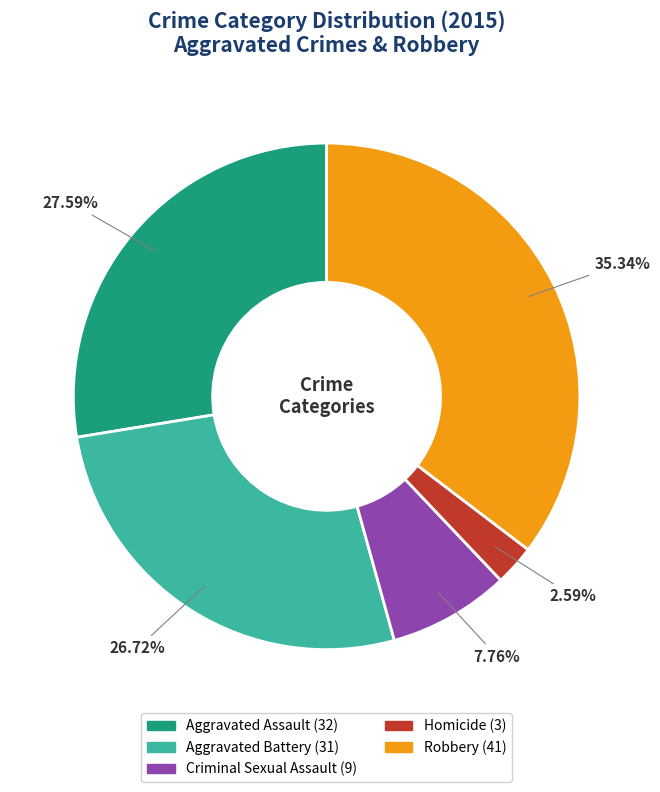

What is the total percentage of Homicide and Criminal Sexual Assault?

10.3%